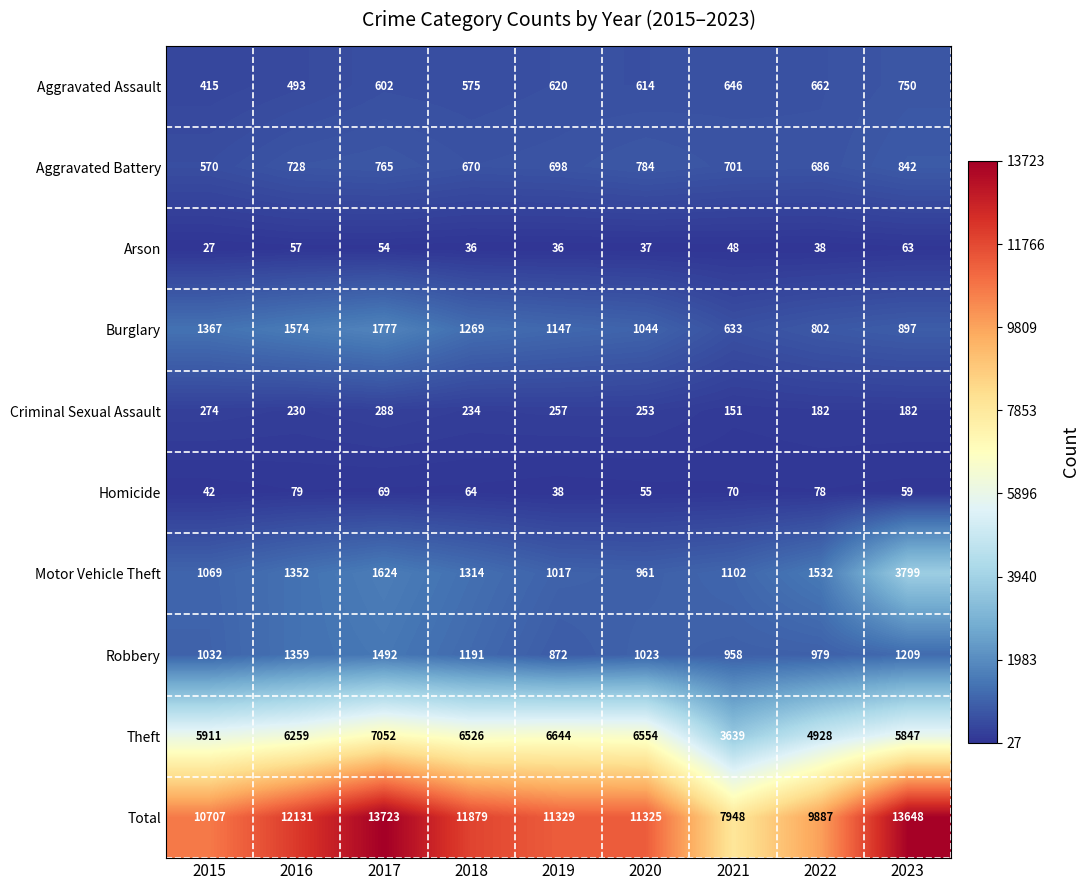

At how many categories does at least one series exceed 8160?

8